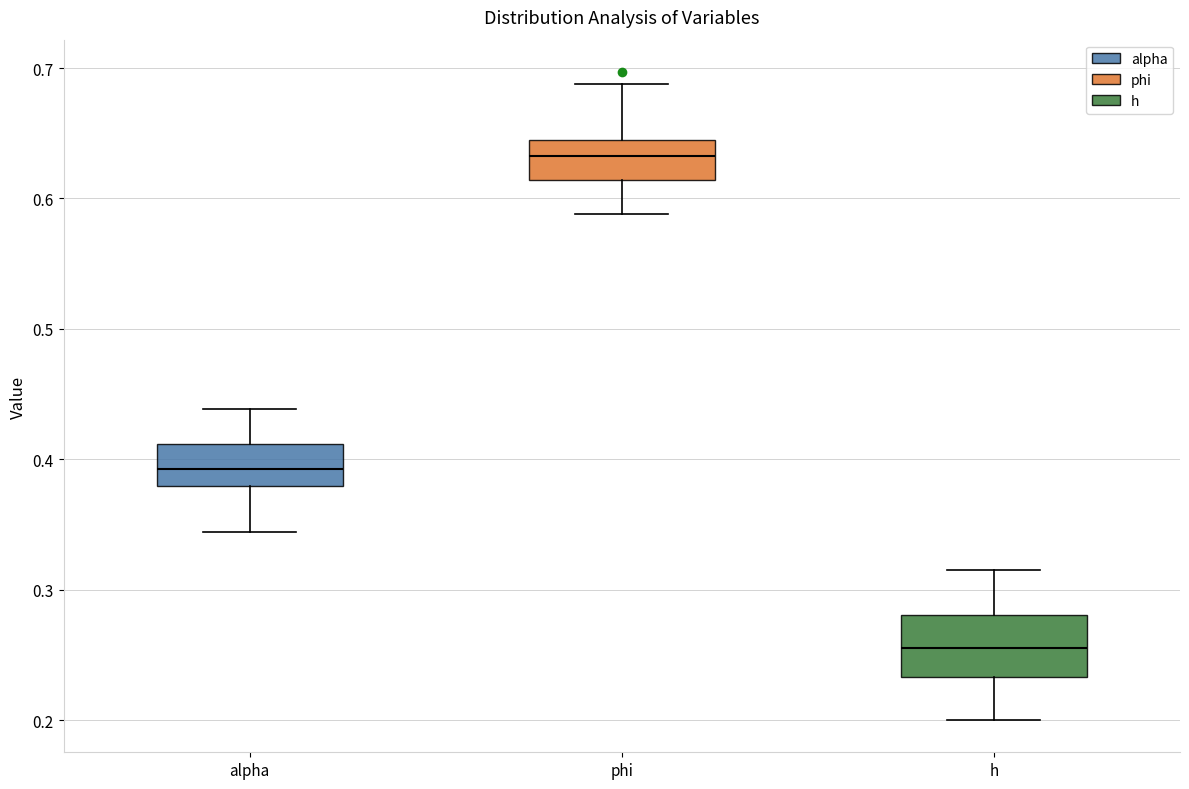

Which box's median line is the lowest?

h